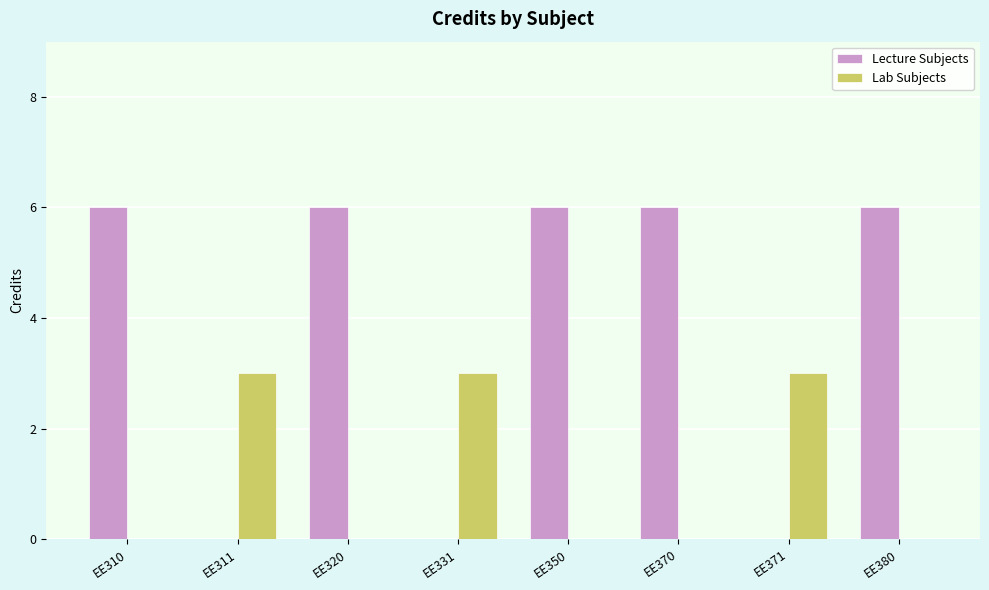

What is the maximum value shown in the chart?

6